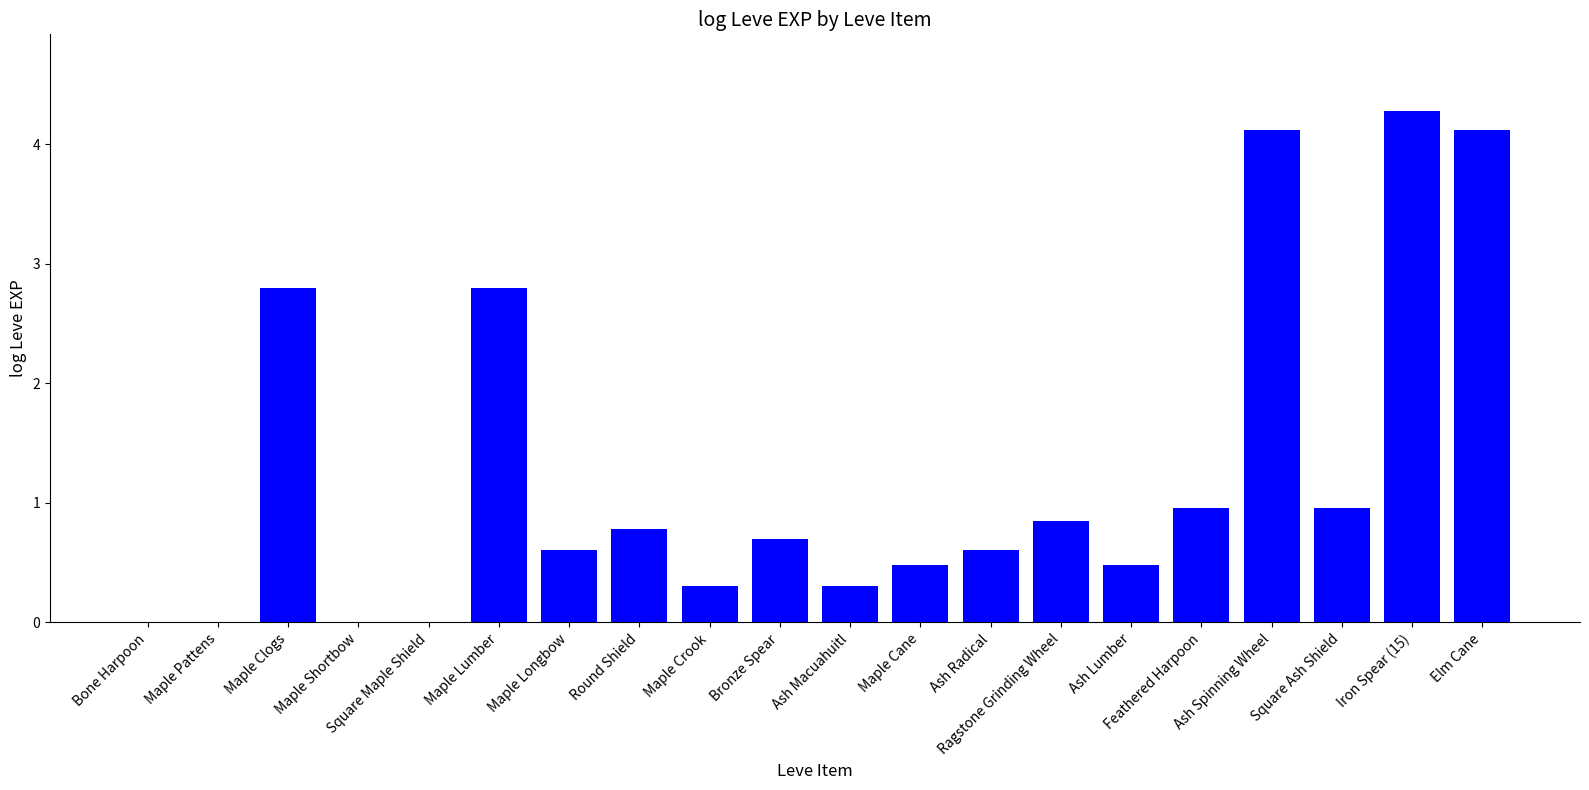

What is the sum of the values at Maple Longbow and Maple Cane?

1.1